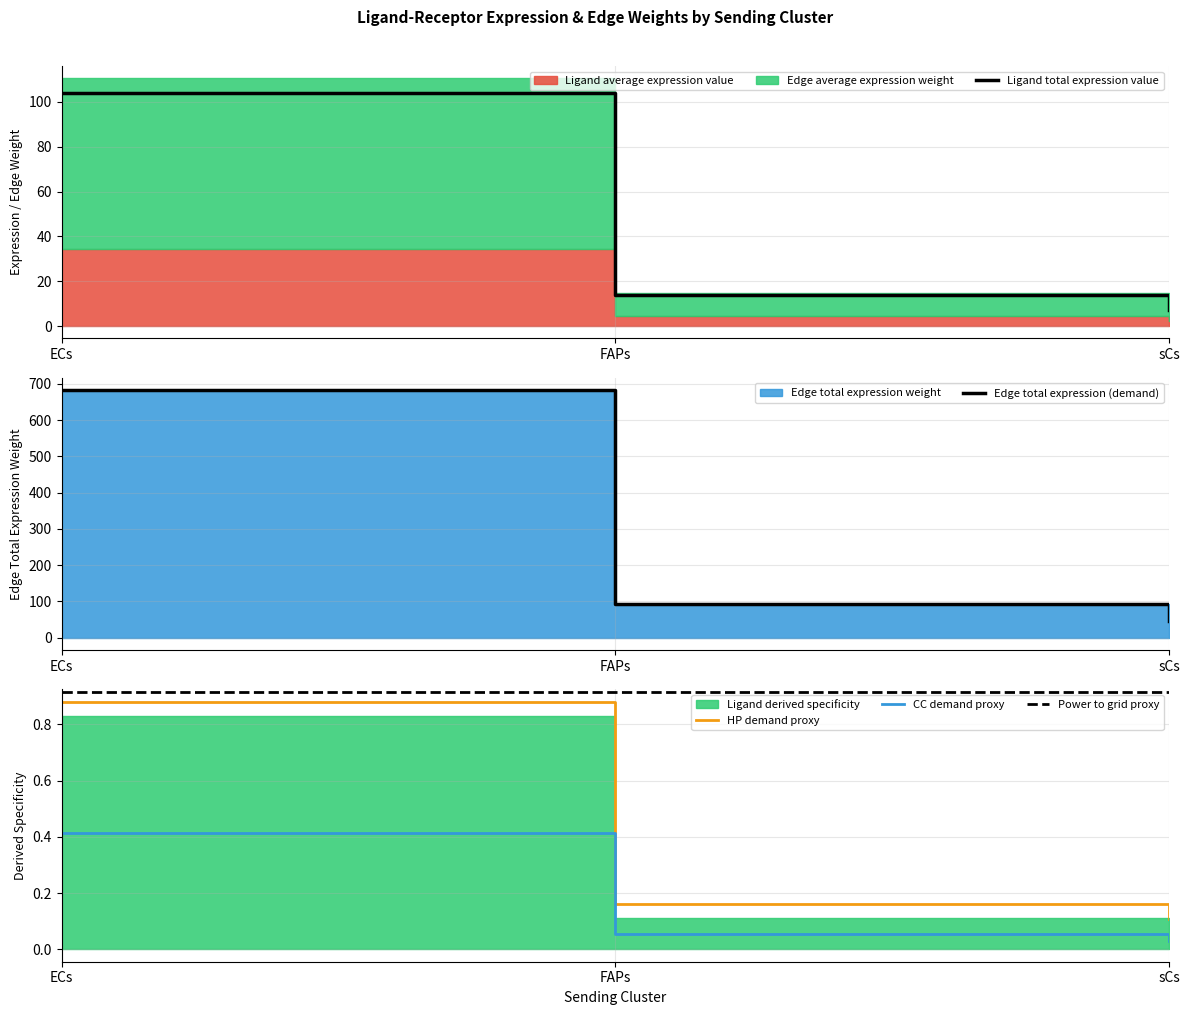

Which category has the lowest value in the Ligand total expression value series?

sCs